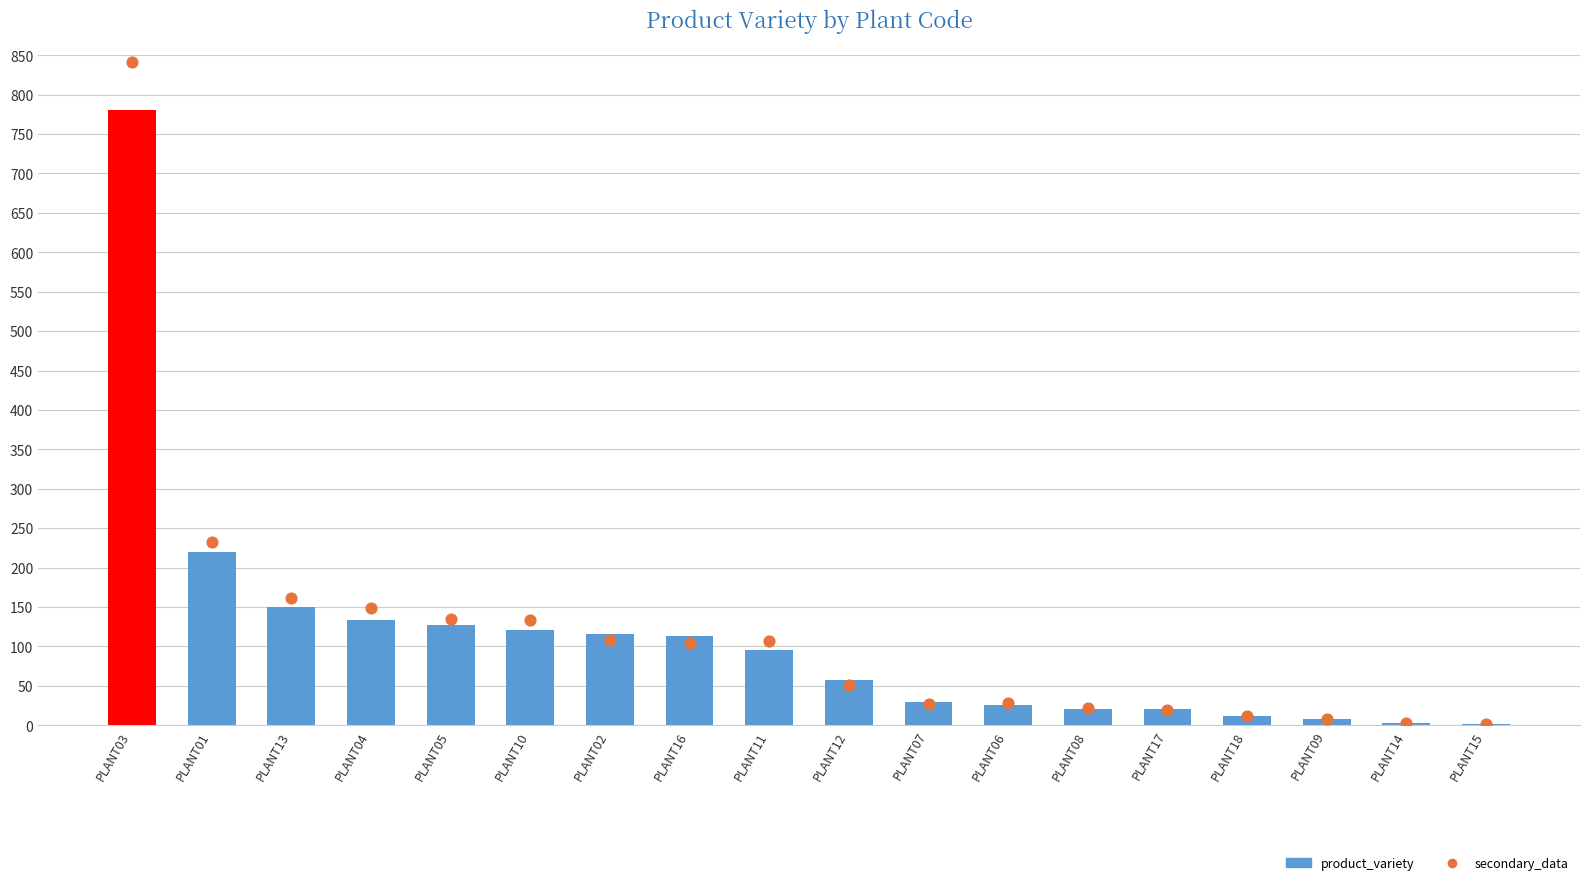

What is the total value across all series at PLANT07?

55.6